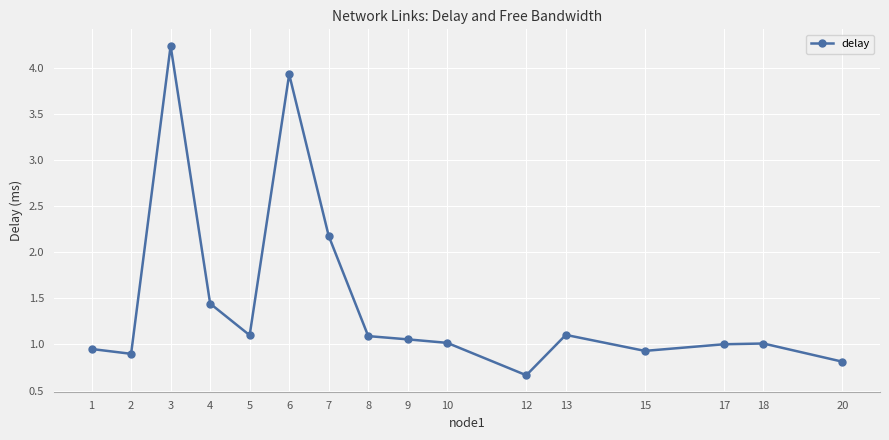

Which has a higher value, 17 or 9?

9